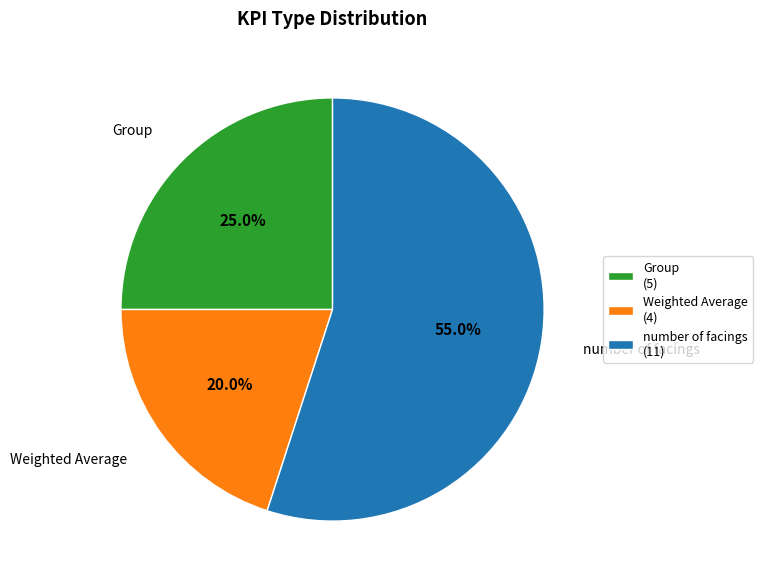

What is the smallest slice in the pie chart?

Weighted Average